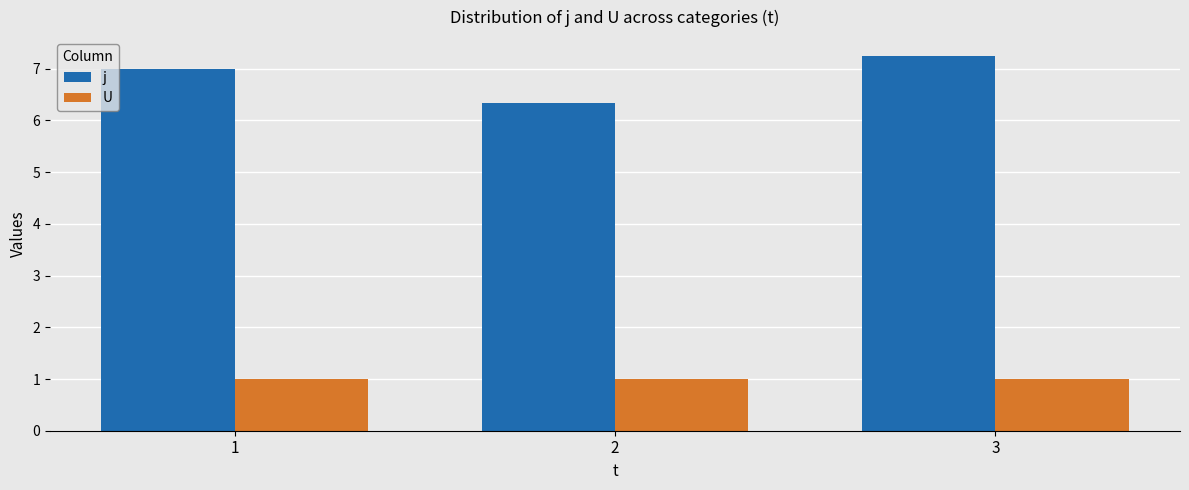

How many distinct data groups are displayed?

2